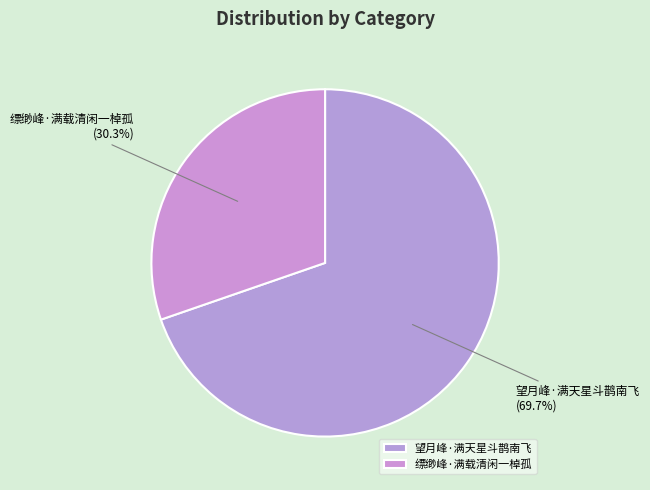

The 缥缈峰·满载清闲一棹孤 slice represents 19% of the pie. True or false?

False